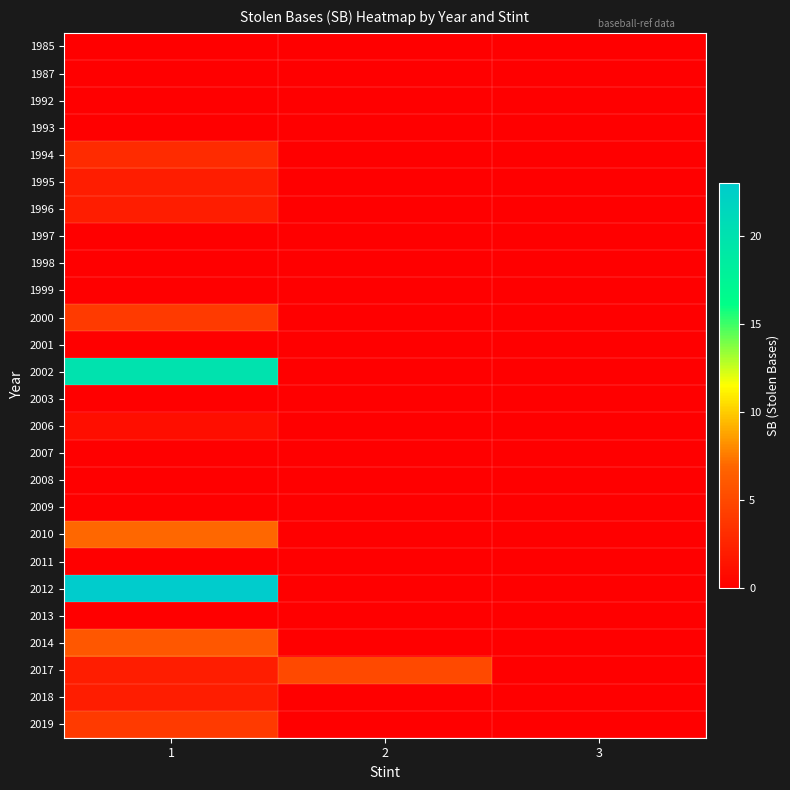

Reading left to right, what are all the values shown in this chart?

1985: 1=0	2=0	3=0
1987: 1=0	2=0	3=0
1992: 1=0	2=0	3=0
1993: 1=0	2=0	3=0
1994: 1=3	2=0	3=0
1995: 1=2	2=0	3=0
1996: 1=2	2=0	3=0
1997: 1=0	2=0	3=0
1998: 1=0	2=0	3=0
1999: 1=0	2=0	3=0
2000: 1=4	2=0	3=0
2001: 1=0	2=0	3=0
2002: 1=20	2=0	3=0
2003: 1=0	2=0	3=0
2006: 1=1	2=0	3=0
2007: 1=0	2=0	3=0
2008: 1=0	2=0	3=0
2009: 1=0	2=0	3=0
2010: 1=7	2=0	3=0
2011: 1=0	2=0	3=0
2012: 1=23	2=0	3=0
2013: 1=0	2=0	3=0
2014: 1=6	2=0	3=0
2017: 1=2	2=5	3=0
2018: 1=2	2=0	3=0
2019: 1=4	2=0	3=0